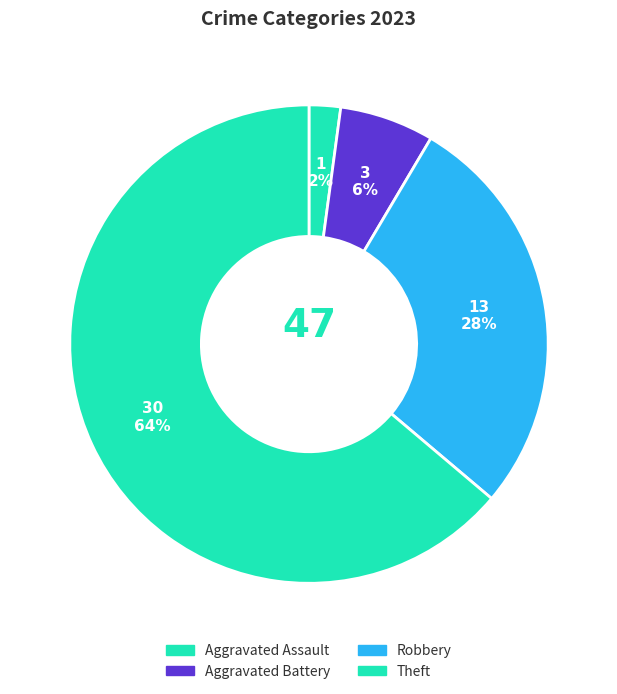

How many segments does this pie chart have?

4